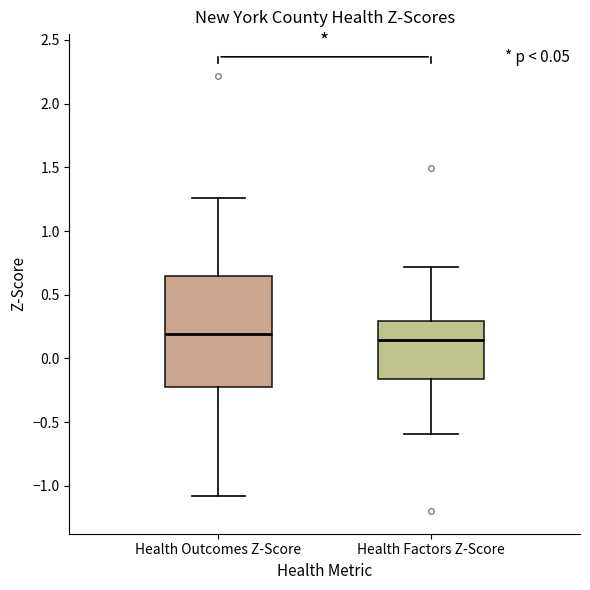

Comparing the boxes themselves (not the whiskers), which one is the tallest?

Health Outcomes Z-Score